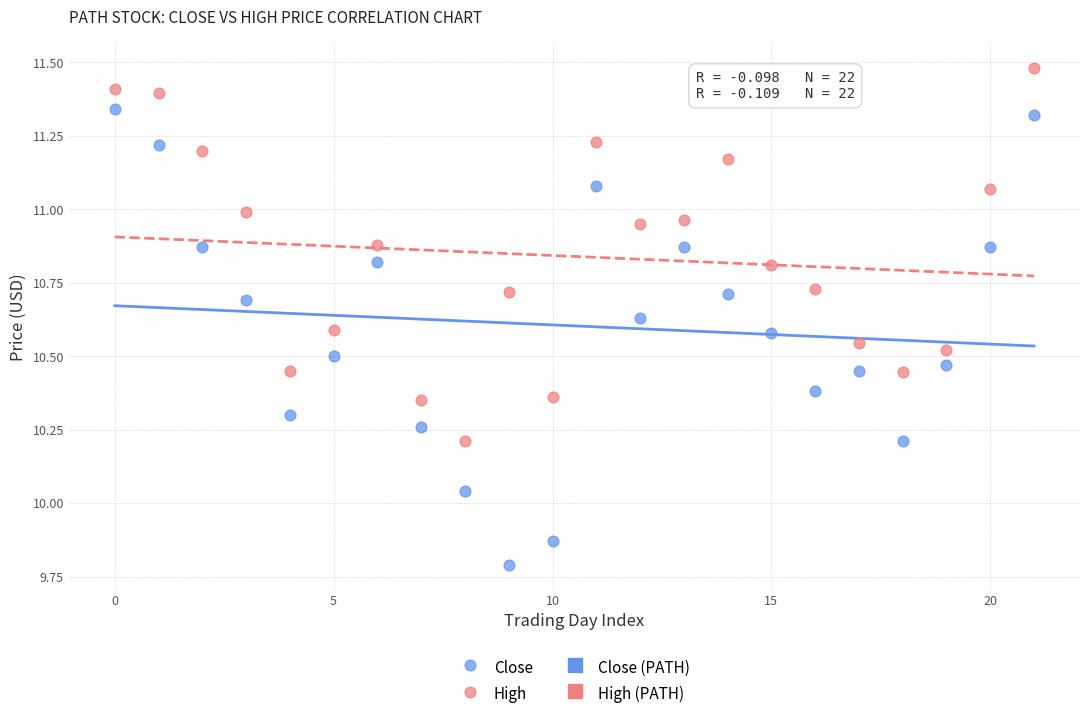

Which series contains the highest Y value?

High